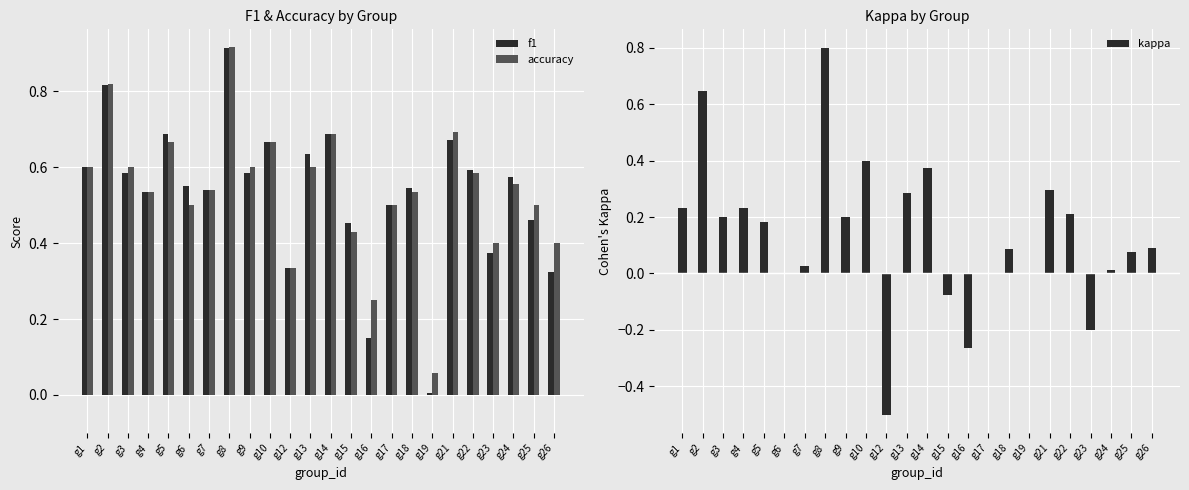

List the series in order of their peak value, highest first.

accuracy, f1, kappa